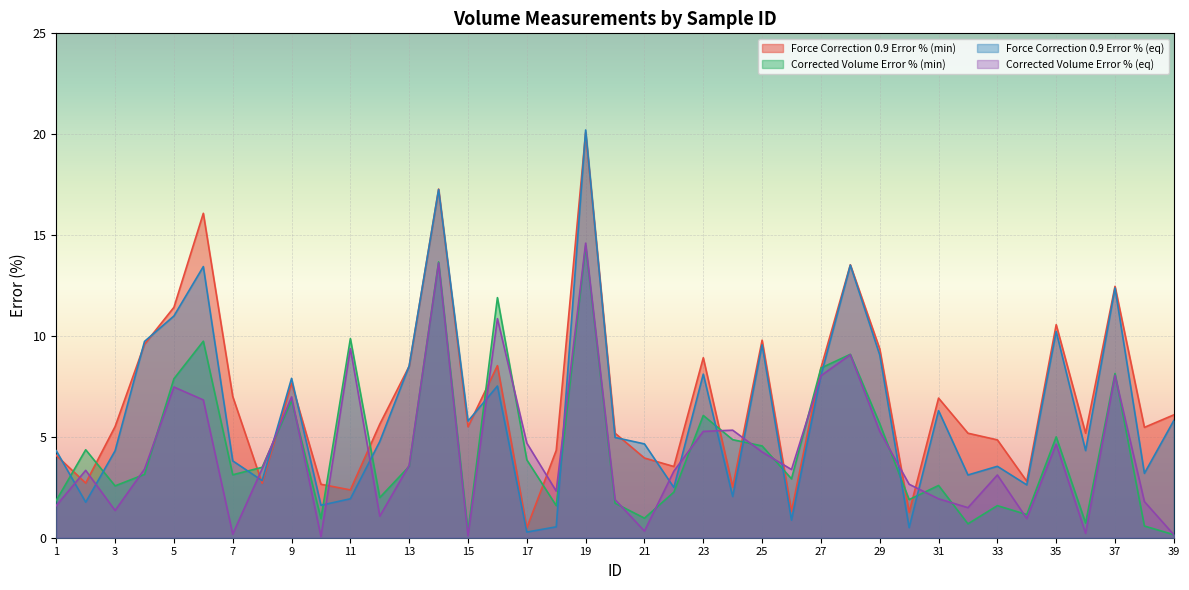

Count the number of categories in the chart.

39